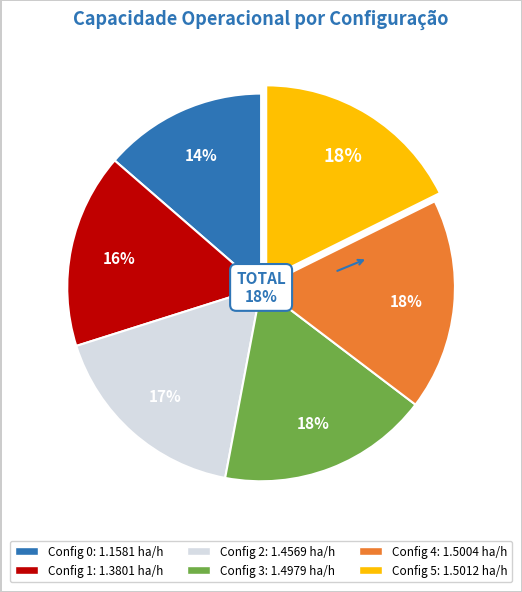

Is 0 the majority of the pie?

No